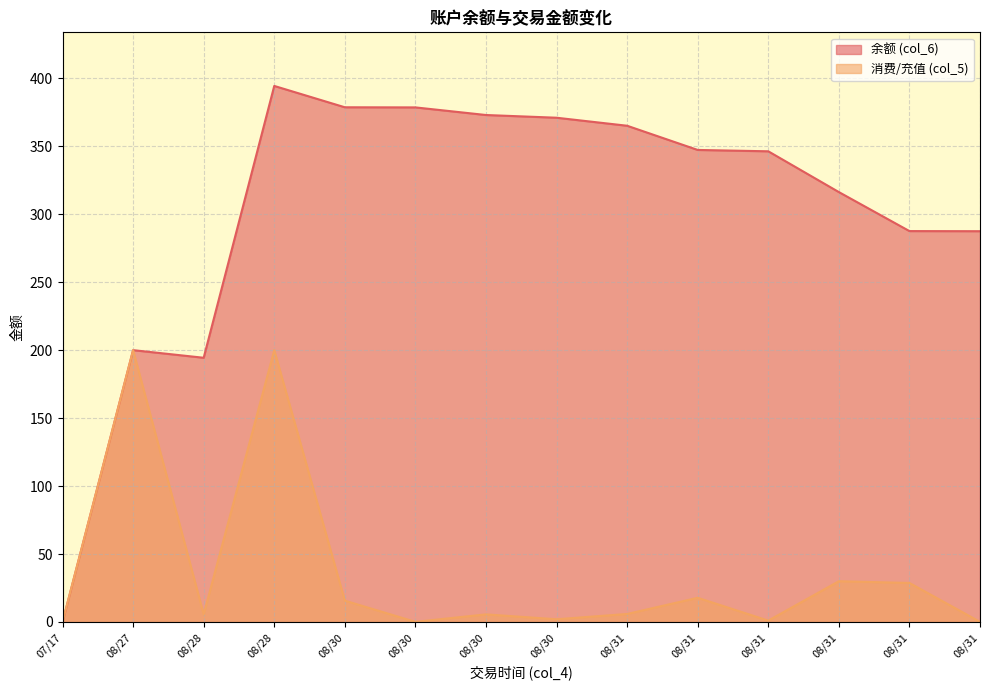

At which label does 消费/充值 (col_5) reach its peak?

08/27